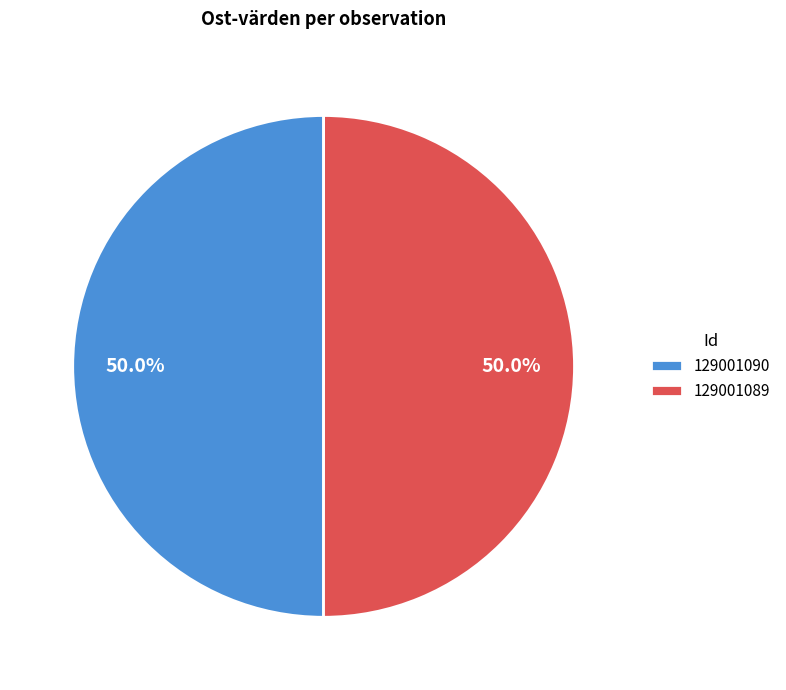

What is the ratio of the value at 129001089 to the value at 129001090?

1.0